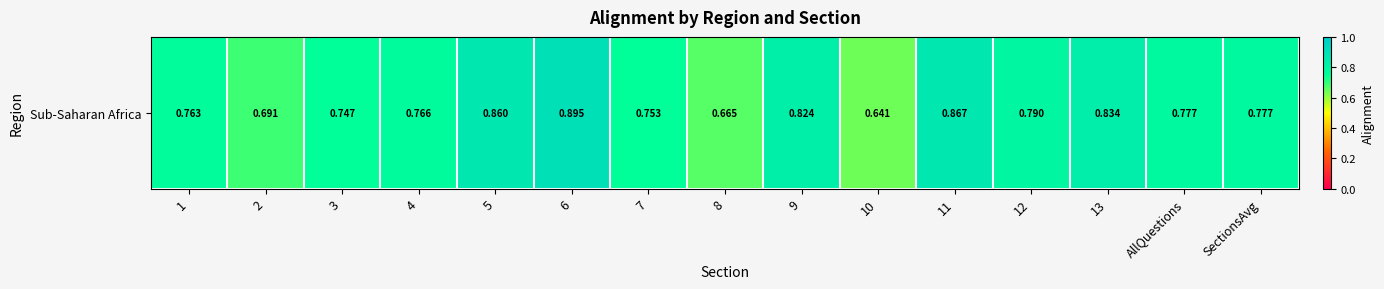

How many values are between 0 and 1?

15